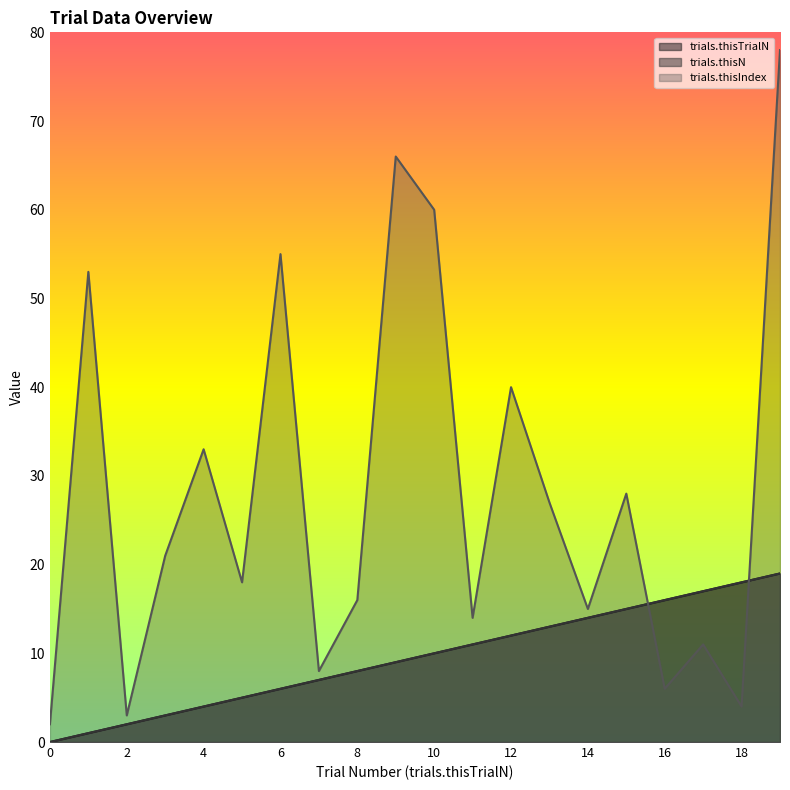

What is the average value of the trials.thisN series?

10